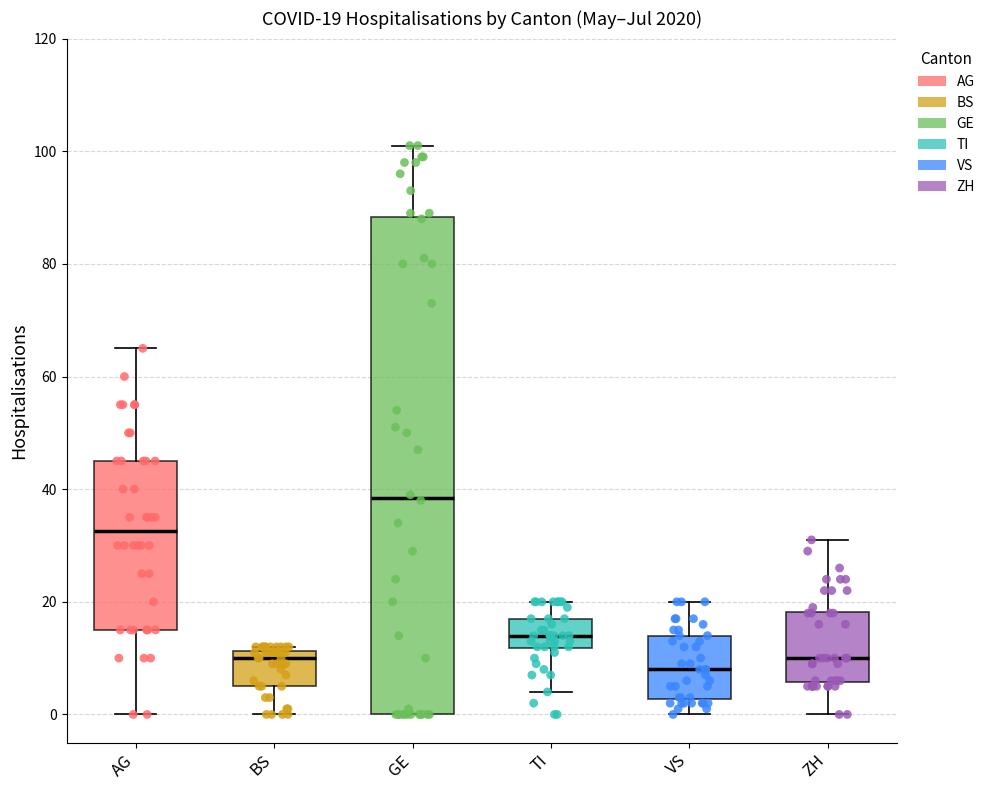

Which box has the highest median line?

GE